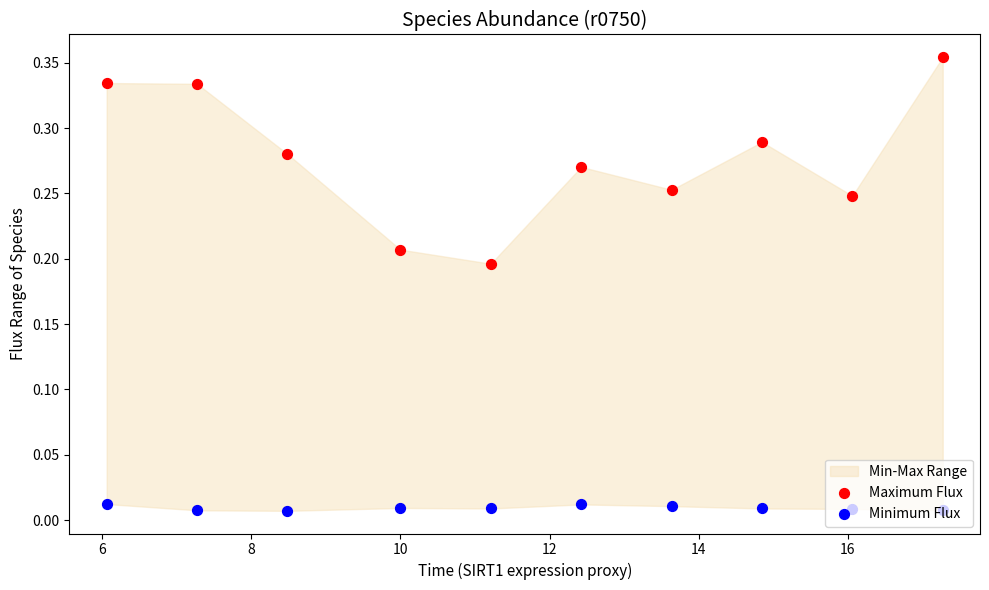

Which series has the largest total across all categories?

Maximum Flux